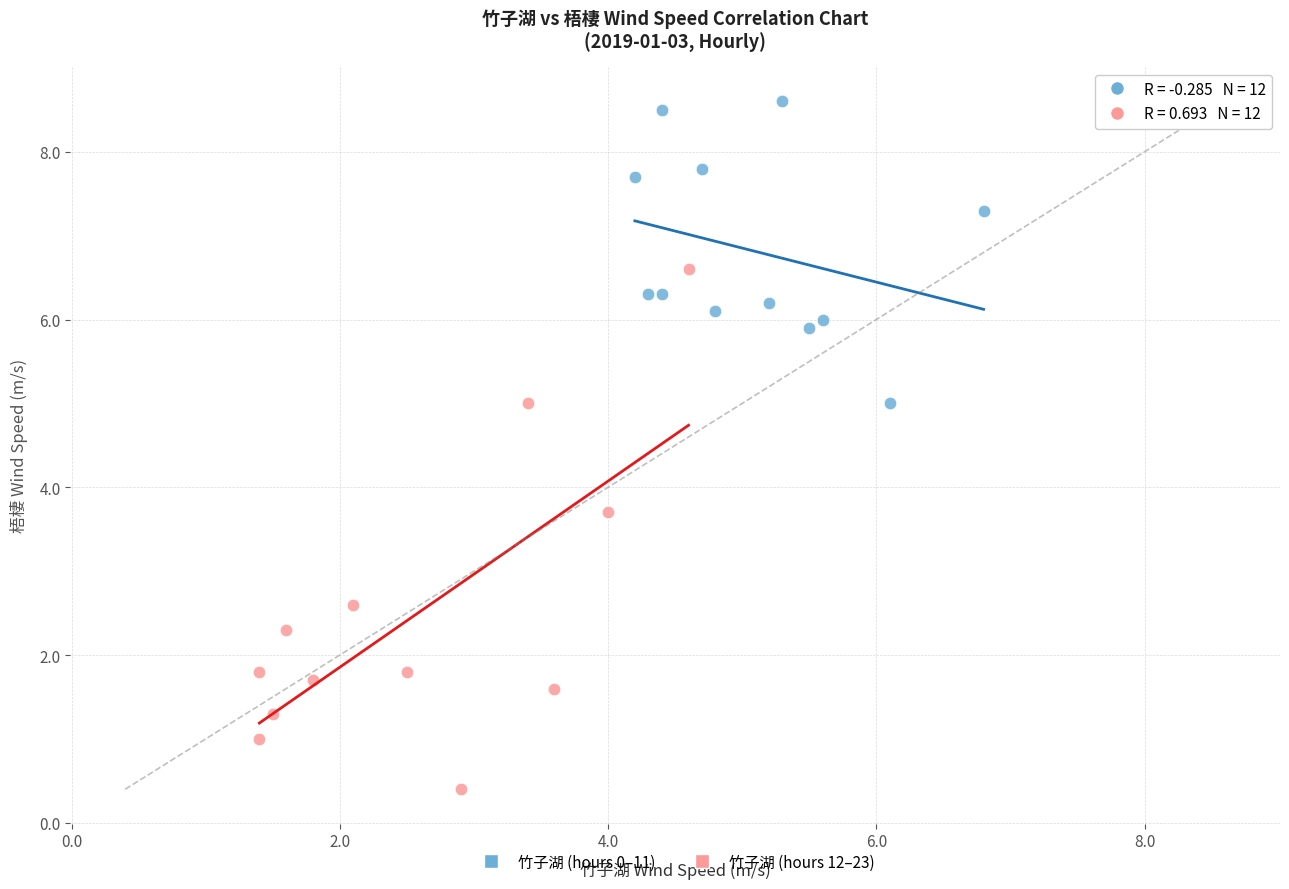

Which series contains the lowest Y value?

竹子湖 (hours 12–23)